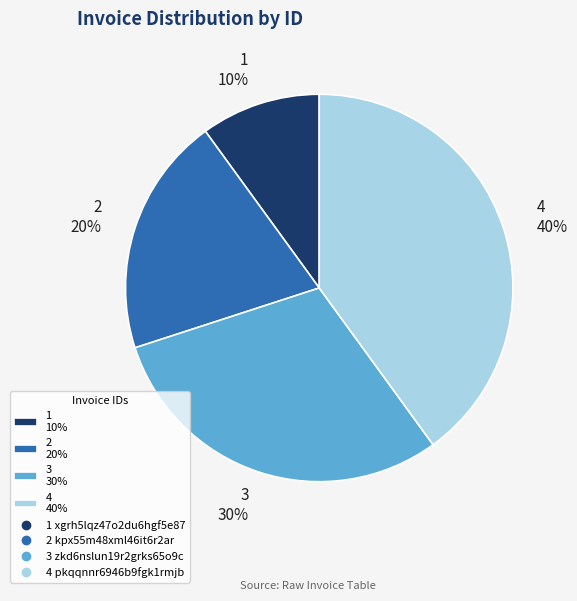

Combined, do 3 30% and 4 40% account for over 50%?

Yes